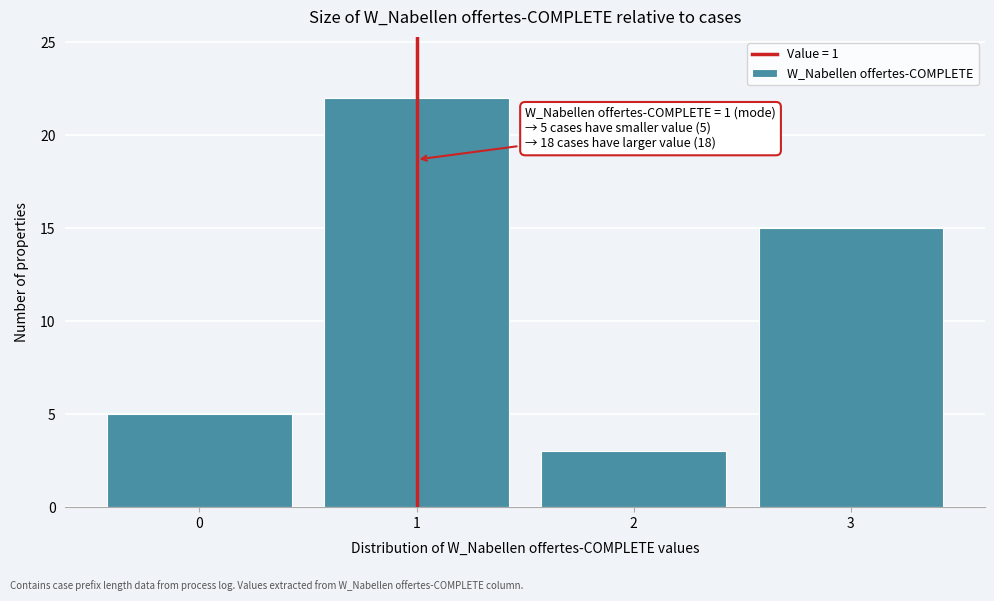

Over which range of the x-axis is the bar tallest?

0.5 to 1.5